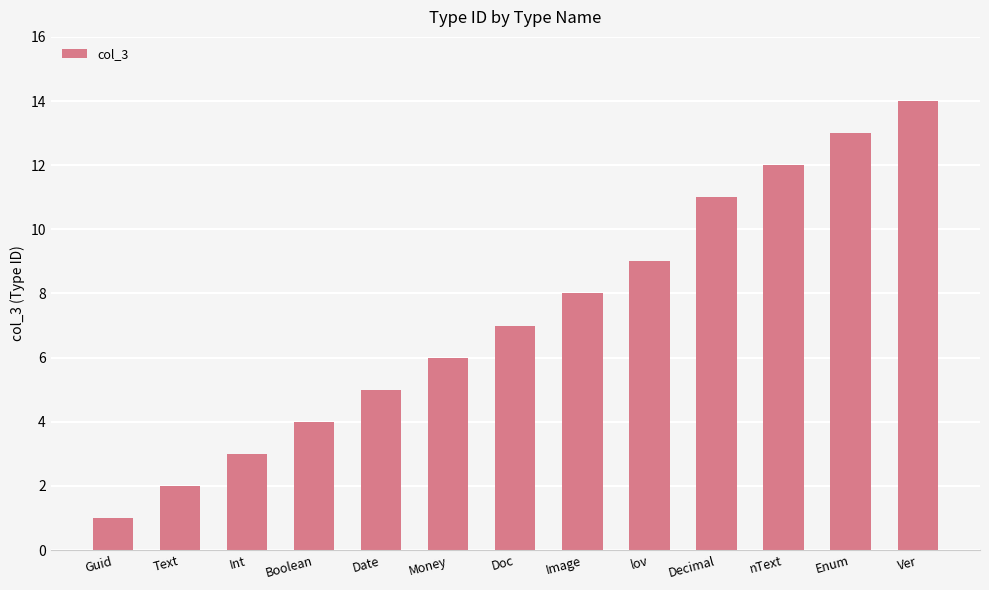

Count the number of categories in the chart.

13